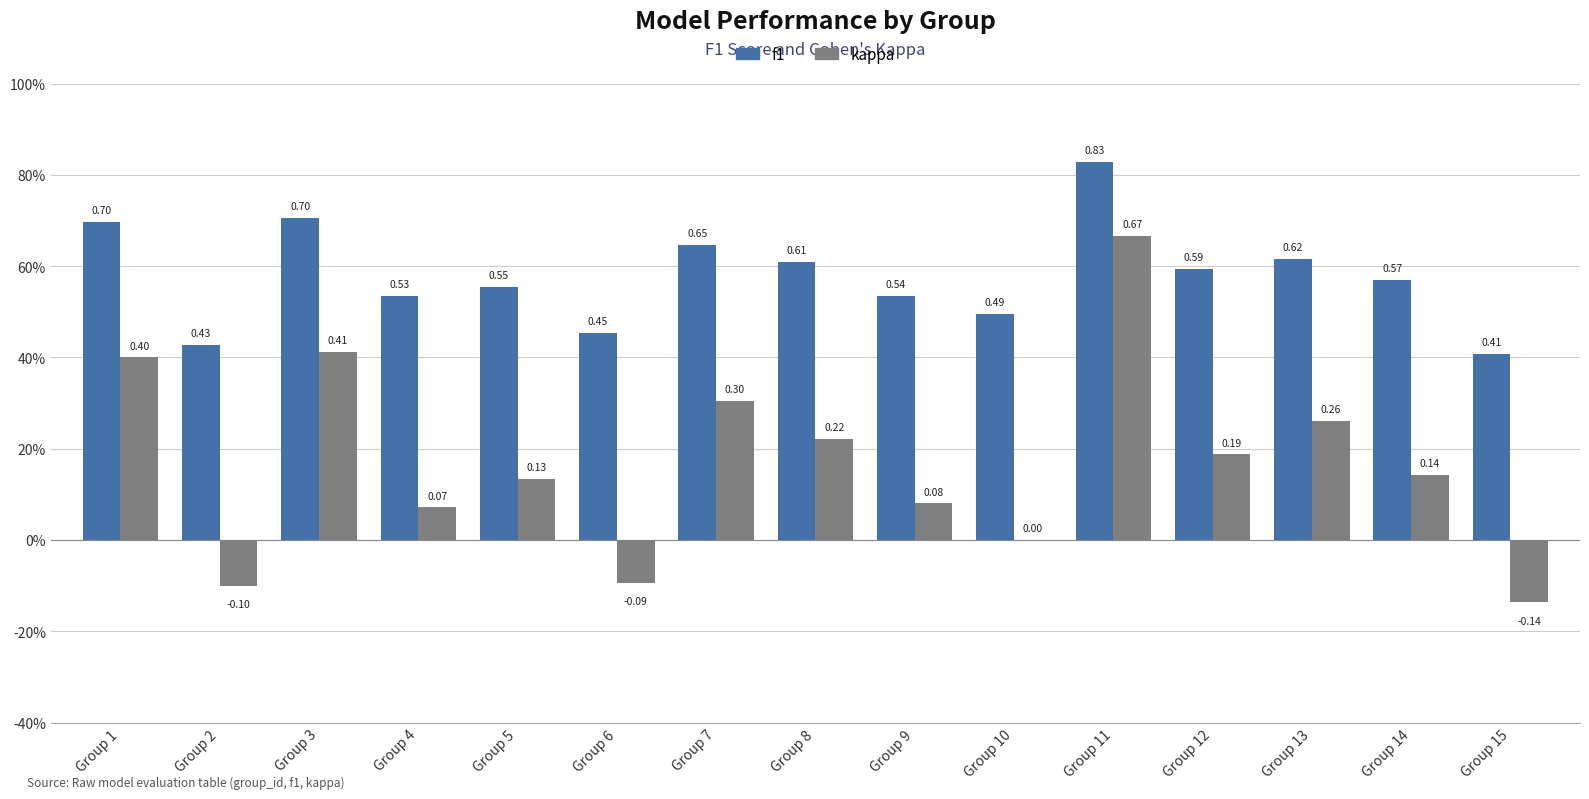

Reading right to left, list all the values displayed in this chart.

f1: 0.4	0.6	0.6	0.6	0.8	0.5	0.5	0.6	0.6	0.5	0.6	0.5	0.7	0.4	0.7
kappa: -0.1	0.1	0.3	0.2	0.7	0.0	0.1	0.2	0.3	-0.1	0.1	0.1	0.4	-0.1	0.4